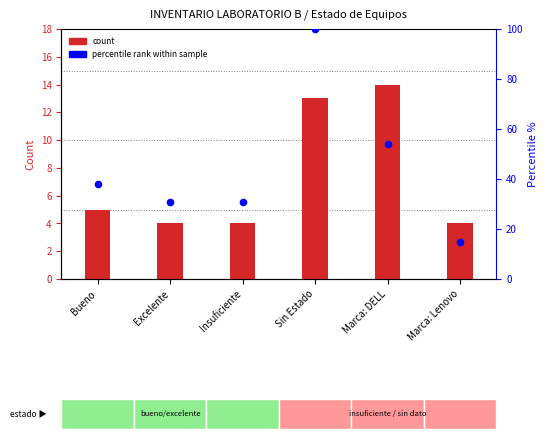

Is the value of count at Marca: Lenovo greater than the value of percentile rank within sample at Insuficiente?

No